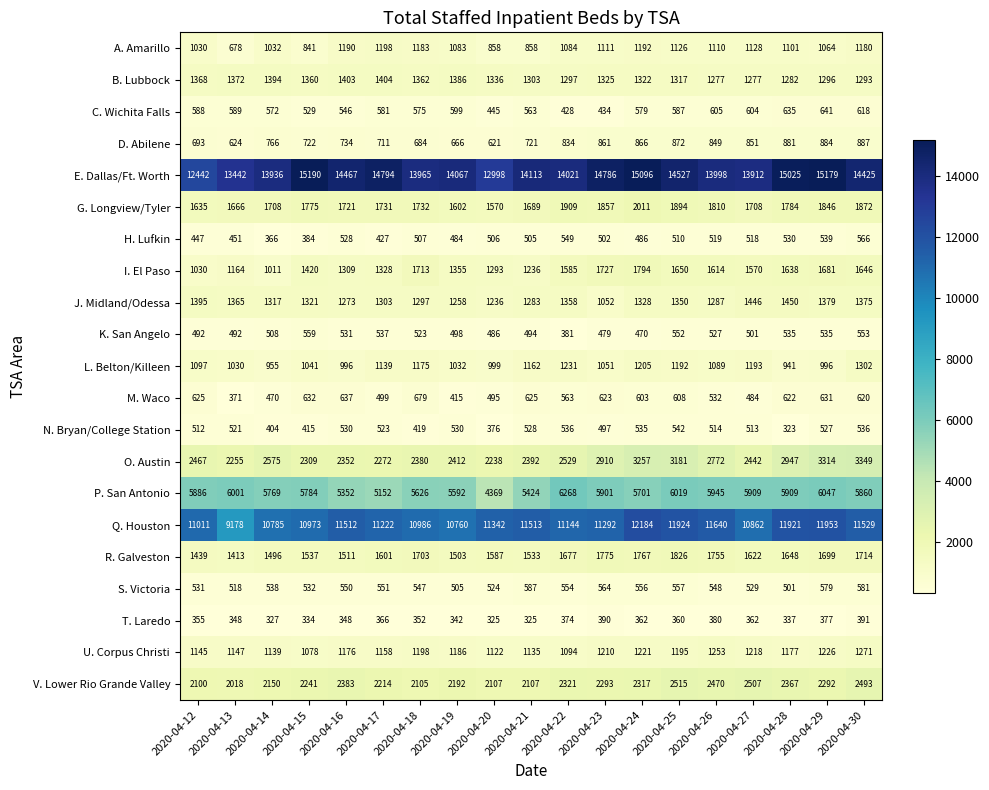

At 2020-04-20, list the series in order from largest to smallest.

E. Dallas/Ft. Worth, Q. Houston, P. San Antonio, O. Austin, V. Lower Rio Grande Valley, R. Galveston, G. Longview/Tyler, B. Lubbock, I. El Paso, J. Midland/Odessa, U. Corpus Christi, L. Belton/Killeen, A. Amarillo, D. Abilene, S. Victoria, H. Lufkin, M. Waco, K. San Angelo, C. Wichita Falls, N. Bryan/College Station, T. Laredo